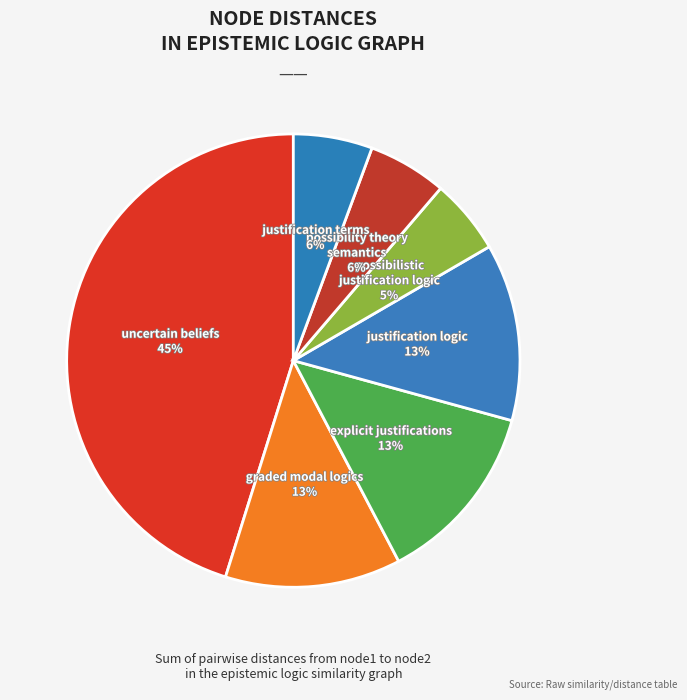

How many slices are in this pie chart?

7